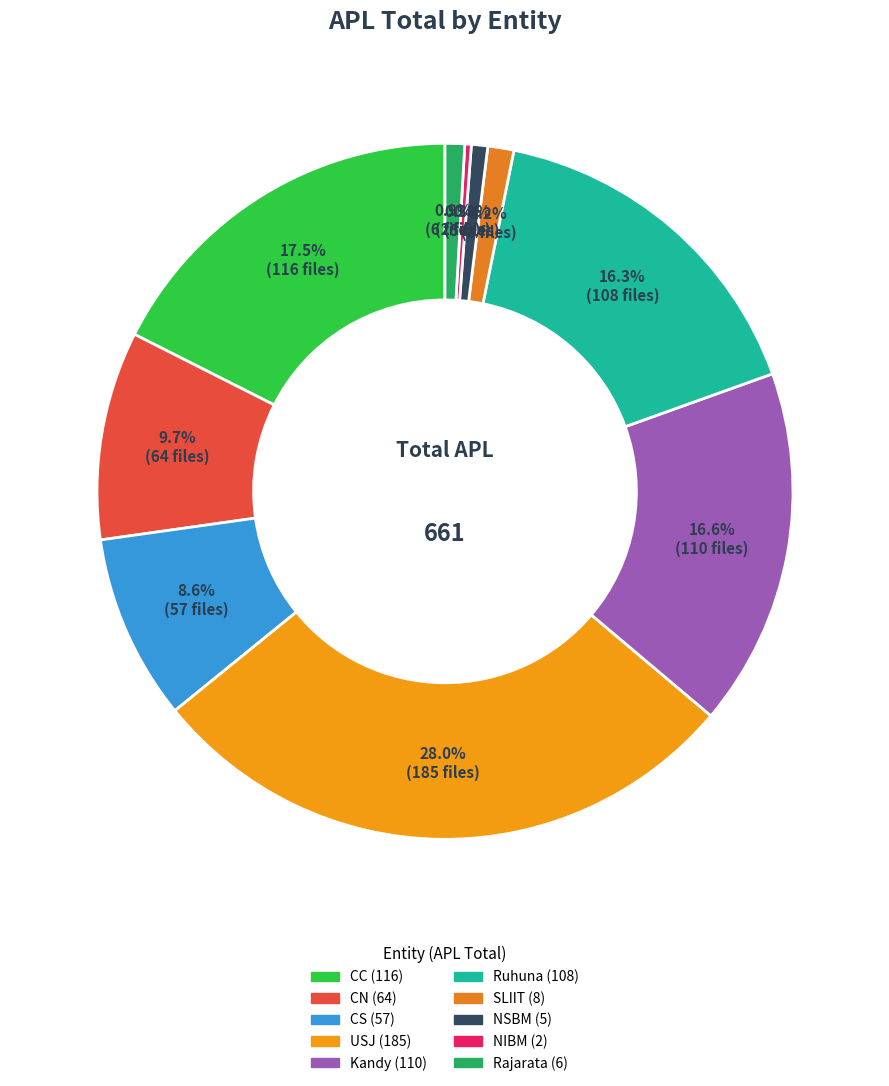

What percentage is the Kandy slice, to the nearest percent?

17%